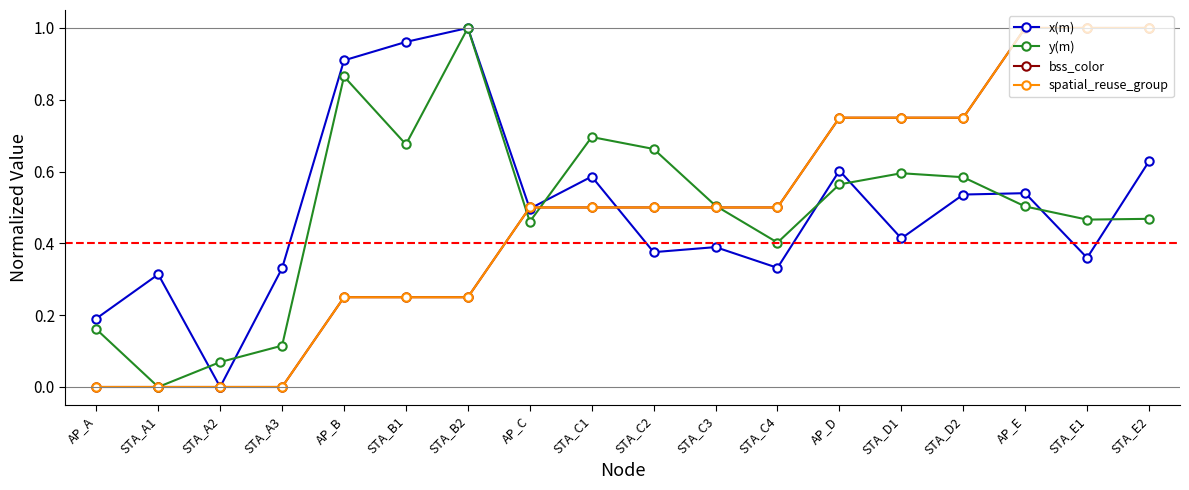

At which category does the chart reach its minimum across all series?

STA_A2